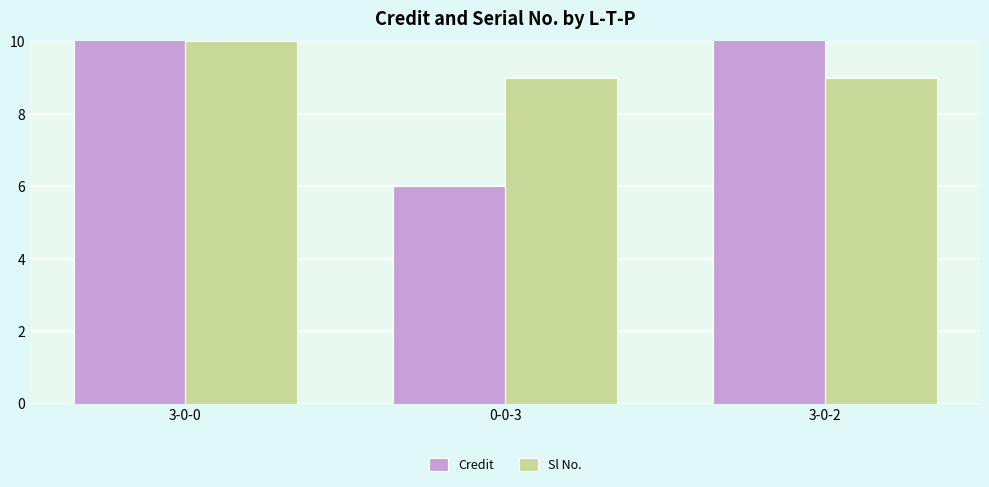

Between 0-0-3 and 3-0-2, which series saw the biggest shift?

Credit